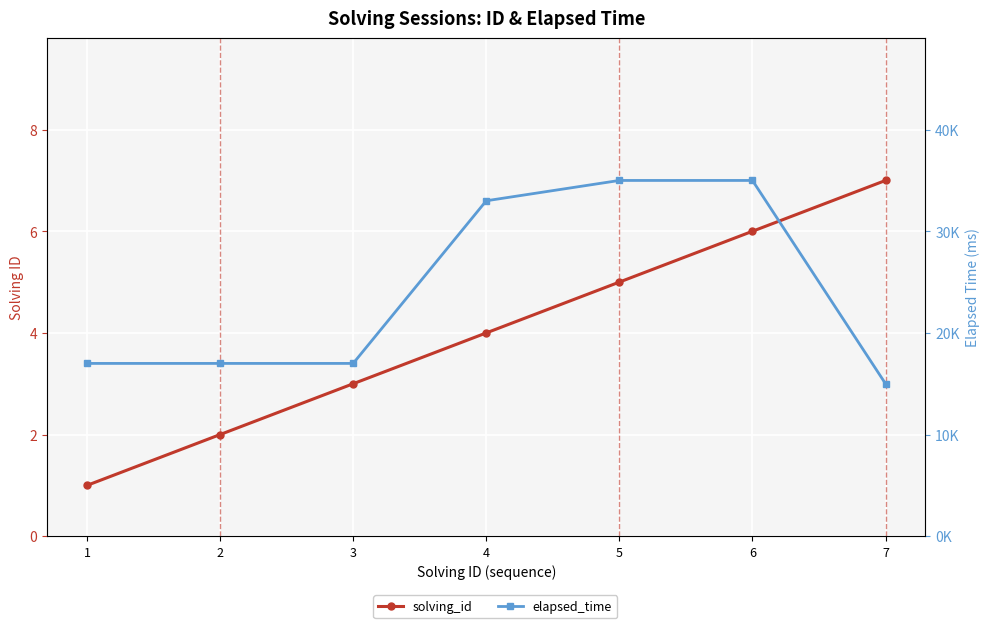

The elapsed_time series shows 54976 at 6. True or false?

False